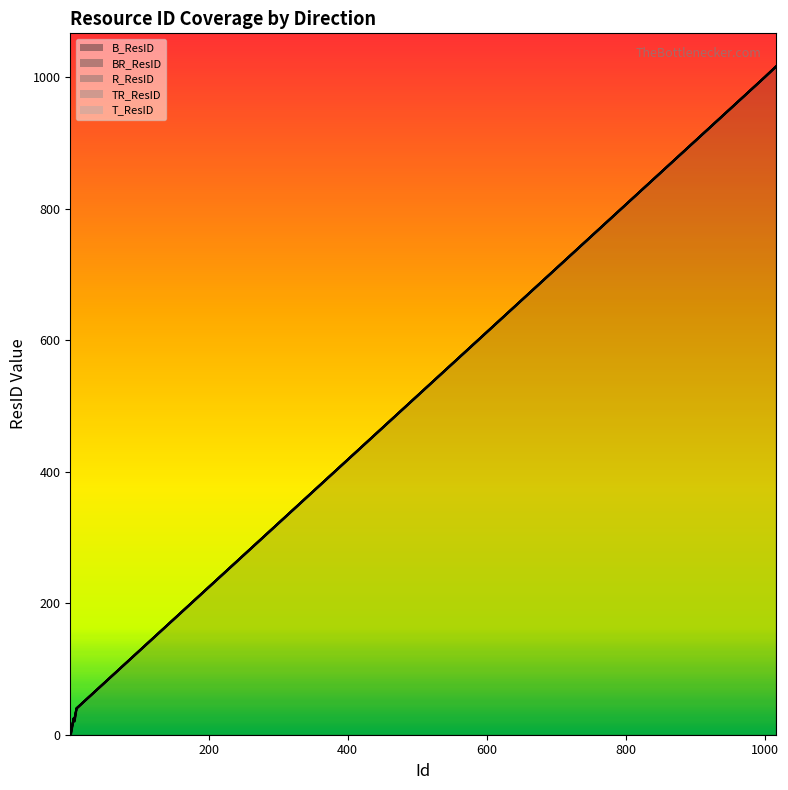

What is the difference between the maximum and minimum values in the T_ResID series?

1011